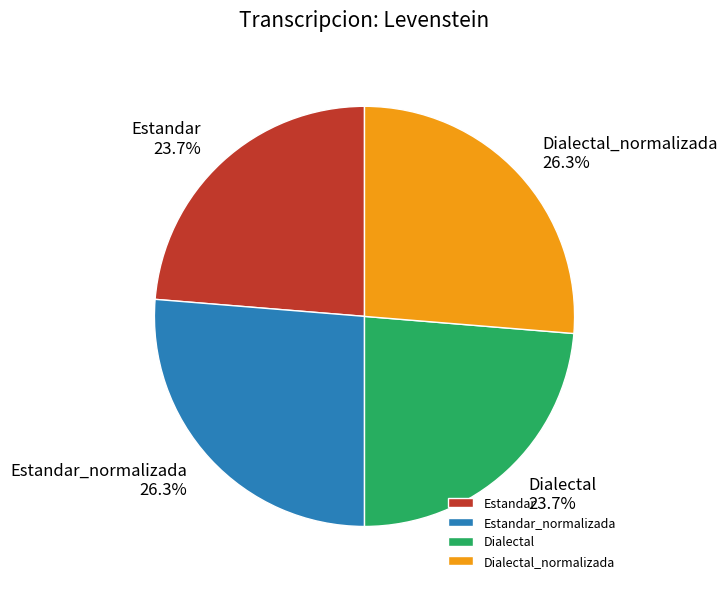

To the nearest percent, what is the average slice percentage?

25%